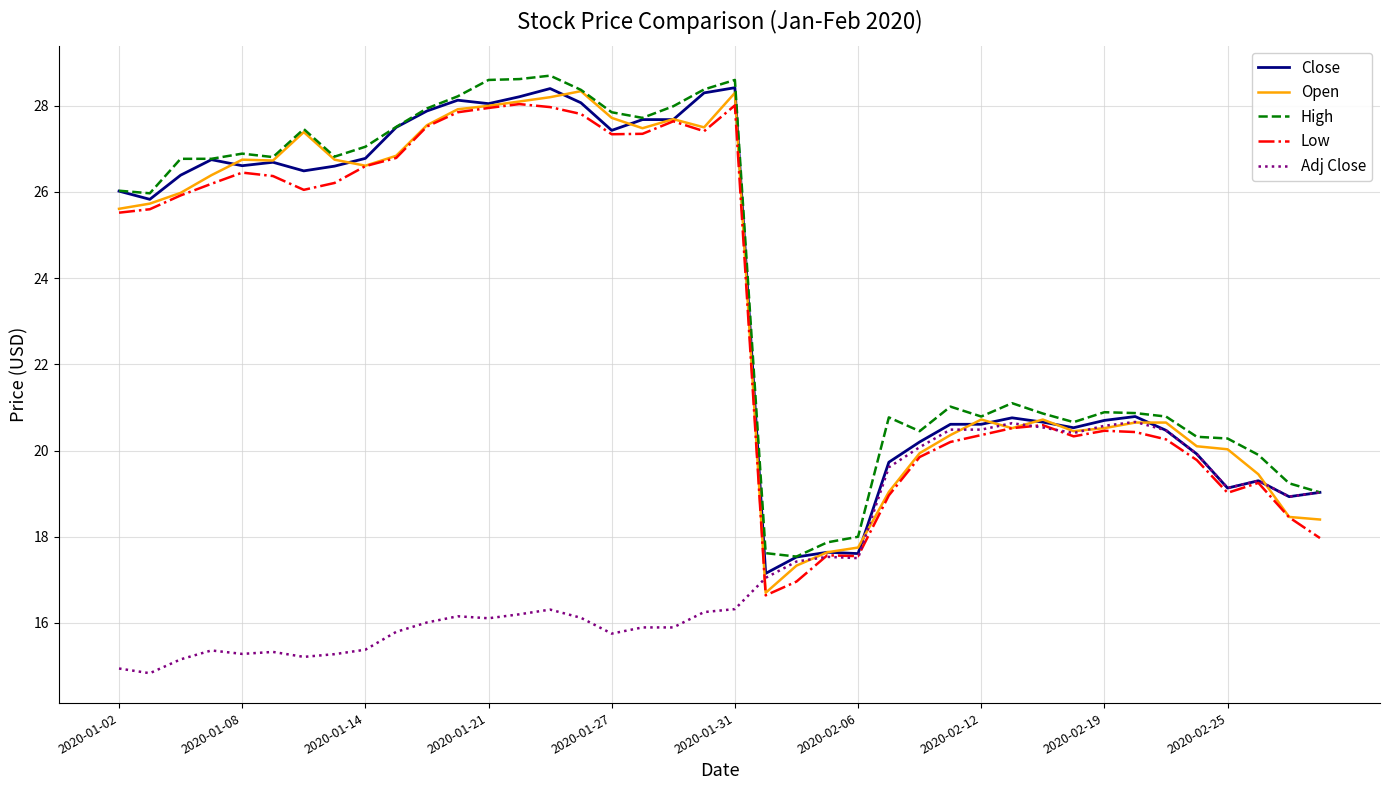

What is the minimum value shown in the chart?

14.8